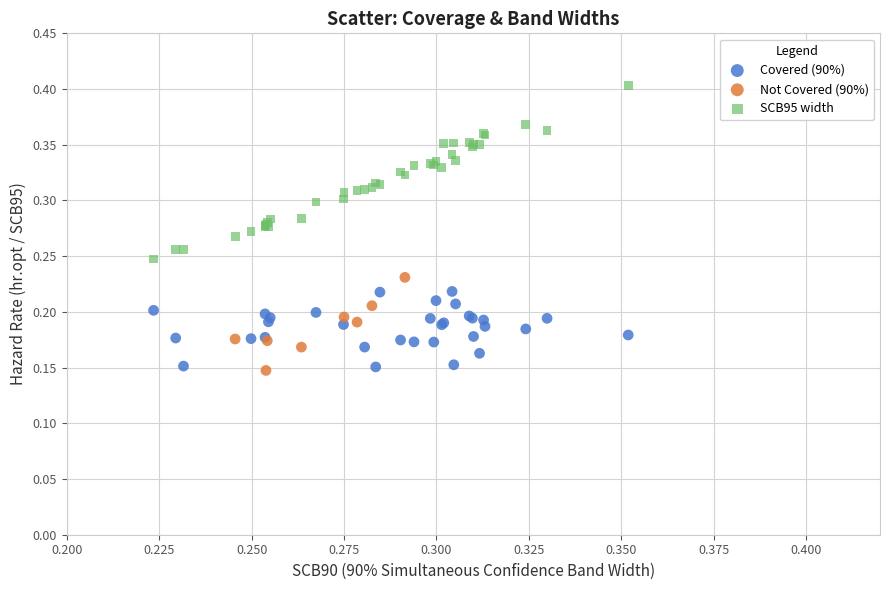

Which series has the widest spread of Y values?

SCB95 width